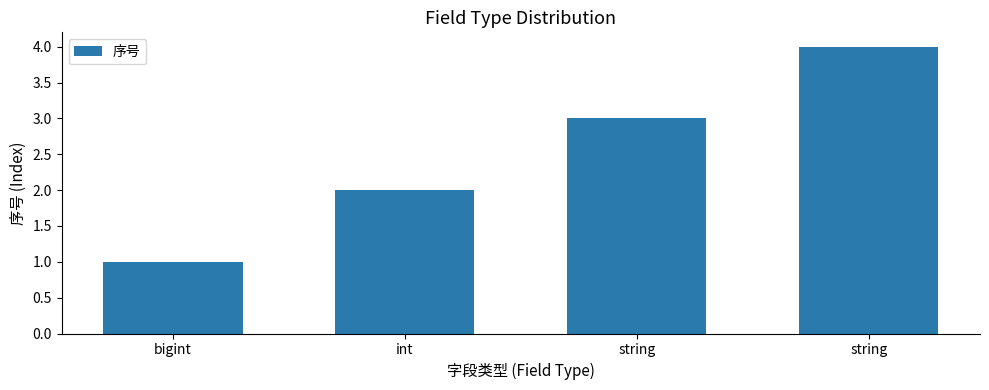

What is the value of the 2nd bar from the left?

2